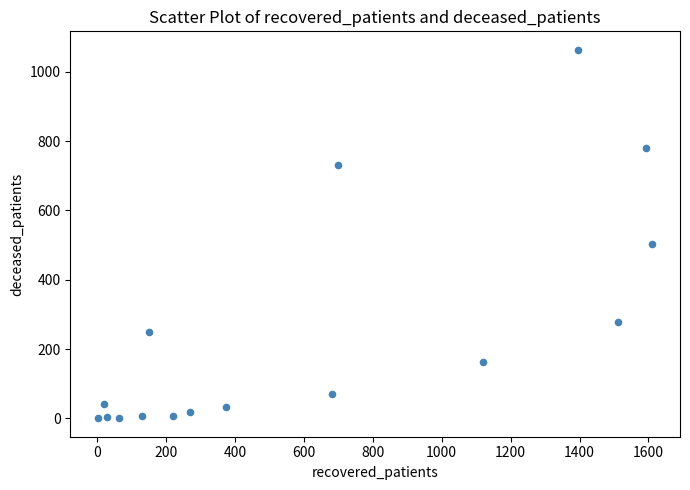

What Y value in the scatter plot is closest to 532?

504